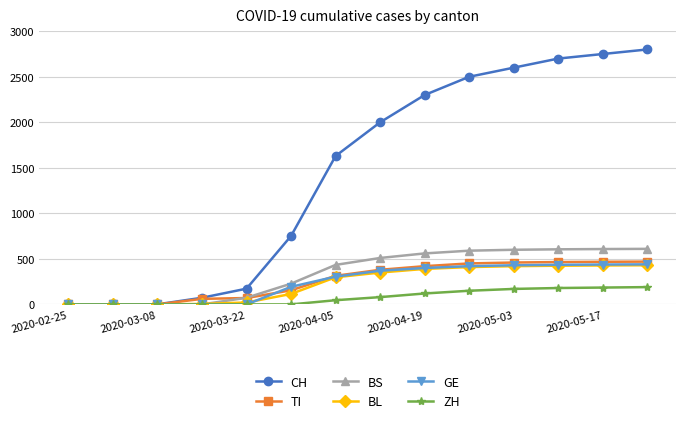

What is the greatest value displayed?

2800